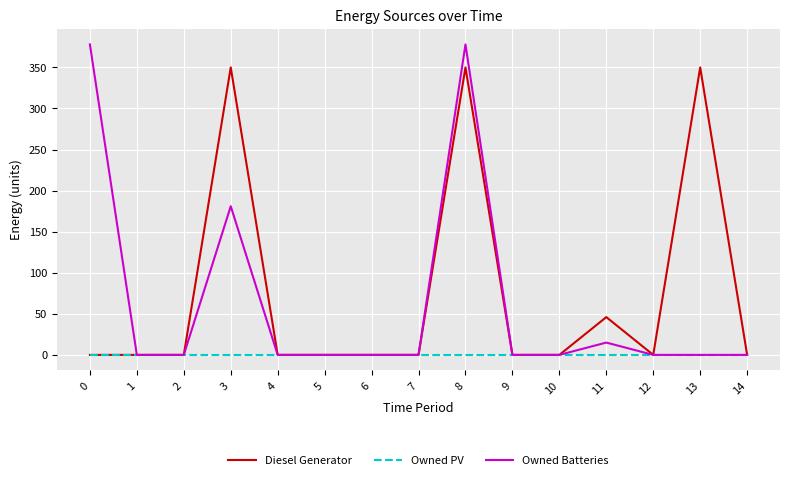

What is the maximum value shown in the chart?

378